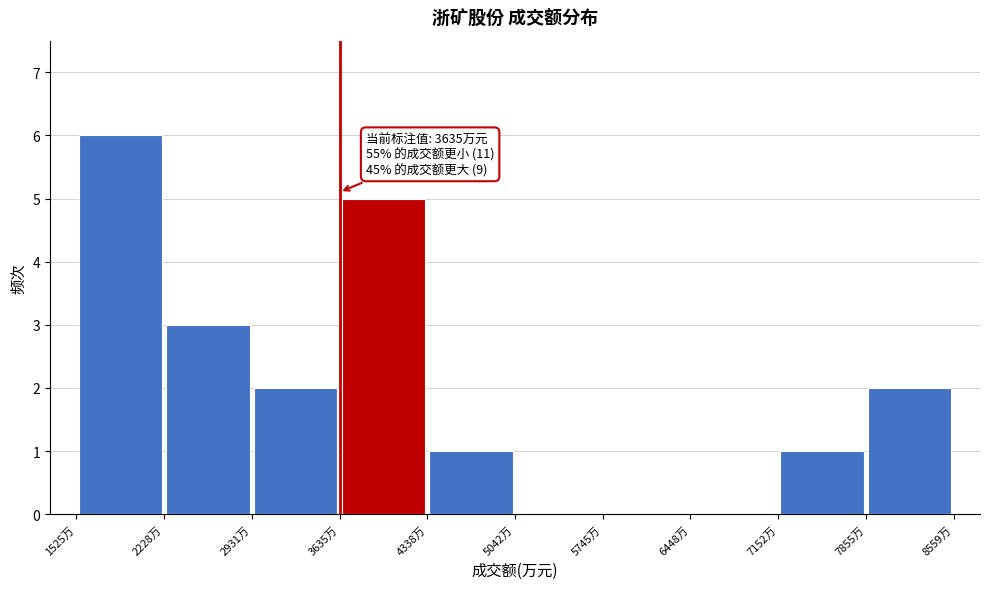

Over which range of the x-axis is the bar tallest?

1500 to 2200